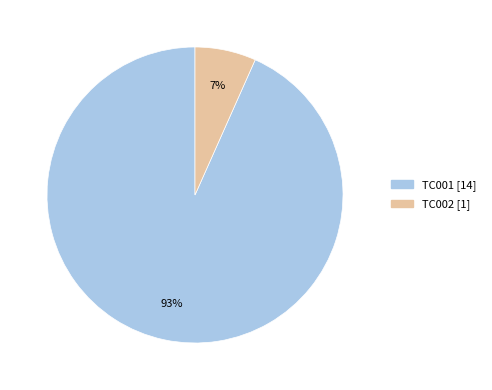

What is the largest slice in the pie chart?

TC001